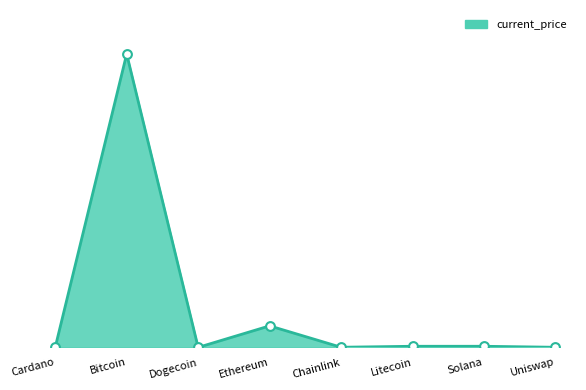

What is the change in value from Dogecoin to Chainlink?

+28.1